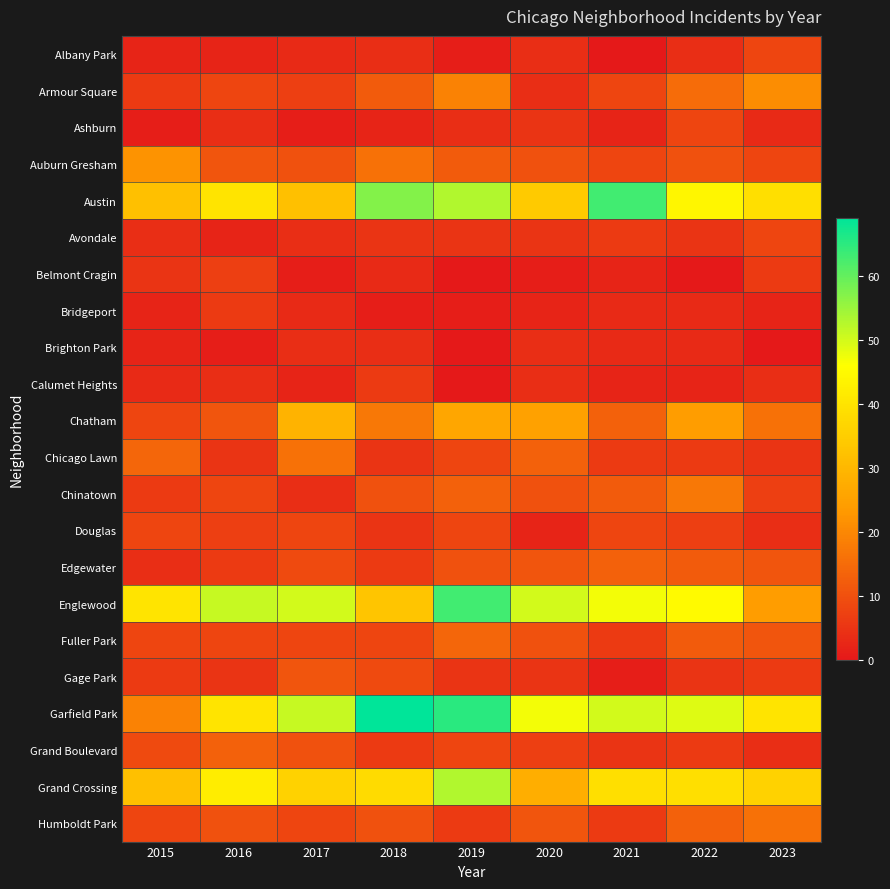

Rank the series at 2021 from highest to lowest value.

Austin, Garfield Park, Englewood, Grand Crossing, Chatham, Edgewater, Chinatown, Armour Square, Auburn Gresham, Douglas, Avondale, Chicago Lawn, Fuller Park, Humboldt Park, Grand Boulevard, Bridgeport, Brighton Park, Ashburn, Belmont Cragin, Calumet Heights, Gage Park, Albany Park